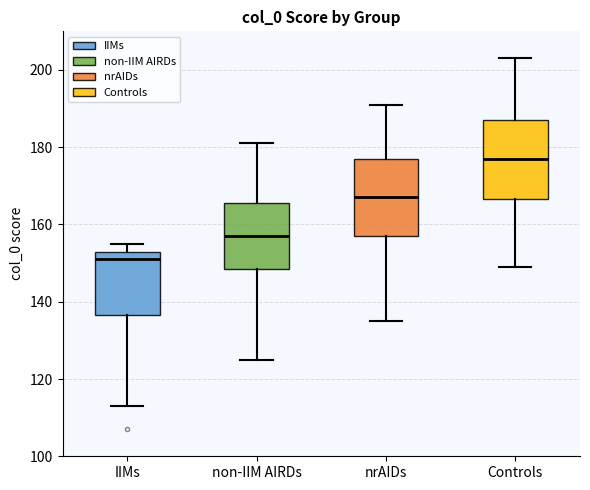

Reading left to right, read every box against the y-axis: the position of its median line, the range the box covers, and the ends of its whiskers. The values are not printed on the chart, so give them approximately, as read against the axis.

IIMs: median 152, box 136 to 154, whiskers 114 to 156
non-IIM AIRDs: median 158, box 148 to 166, whiskers 126 to 182
nrAIDs: median 168, box 158 to 178, whiskers 136 to 192
Controls: median 178, box 166 to 188, whiskers 150 to 204